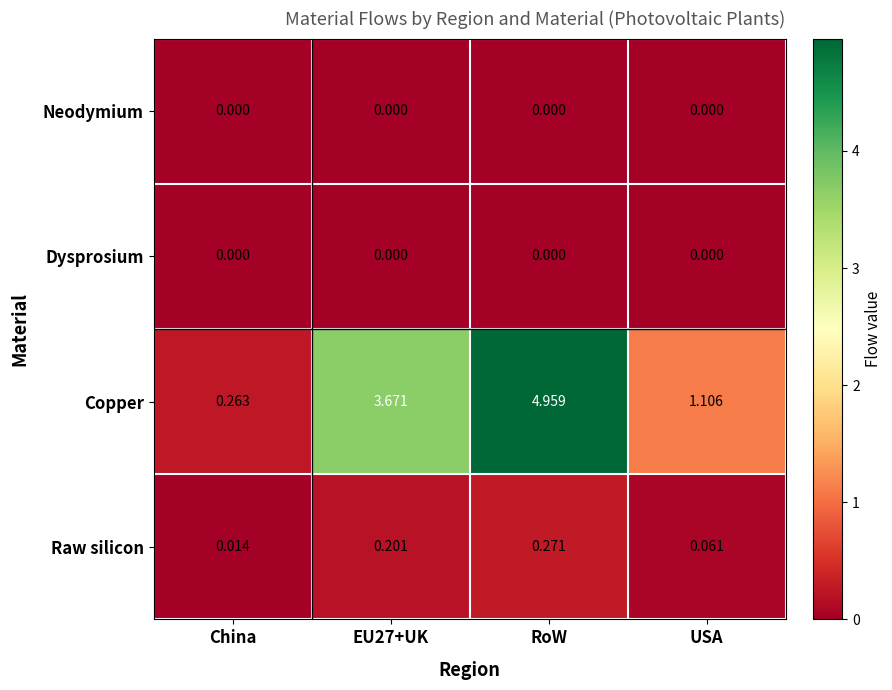

Which series has the largest total across all categories?

Copper